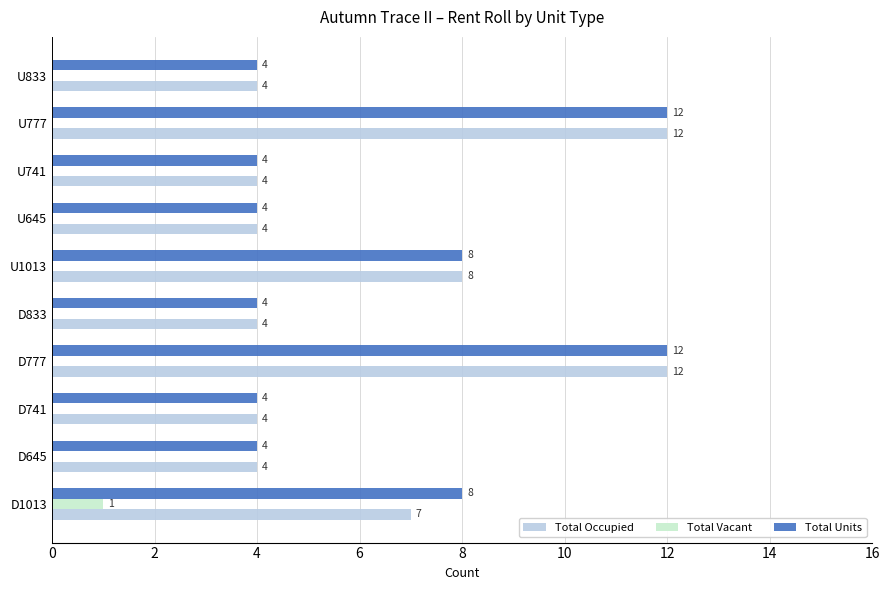

What are all the series names shown in the legend?

Total Occupied, Total Vacant, Total Units